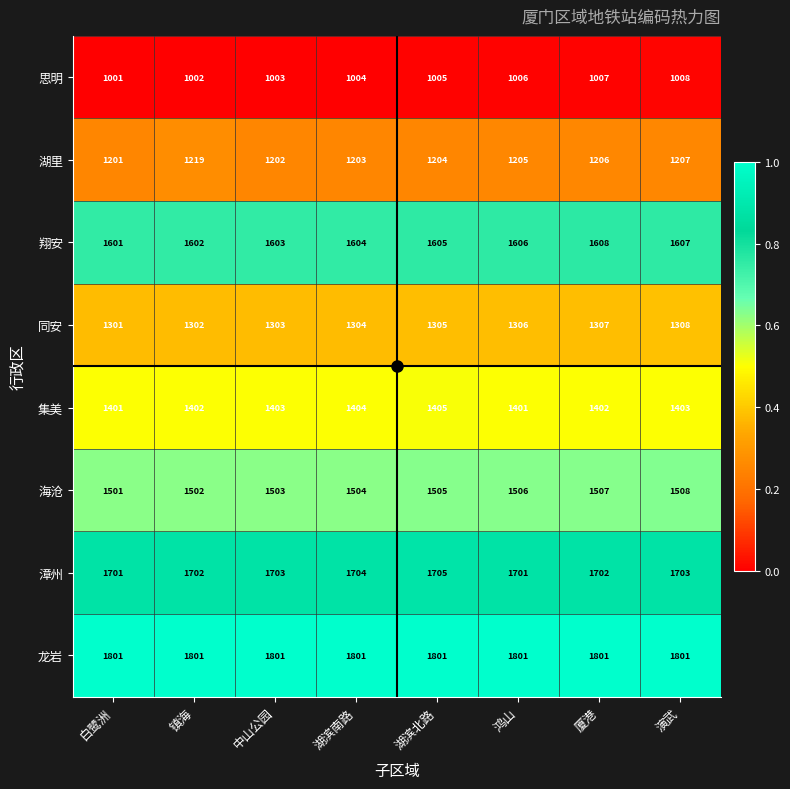

What is the sum of all 集美 values?

11221